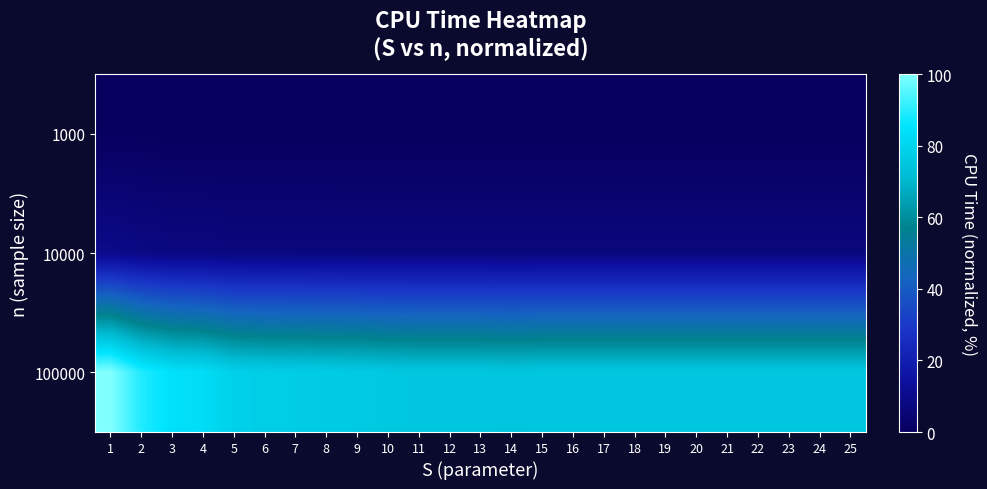

List the series in order of their peak value, highest first.

100000, 10000, 1000